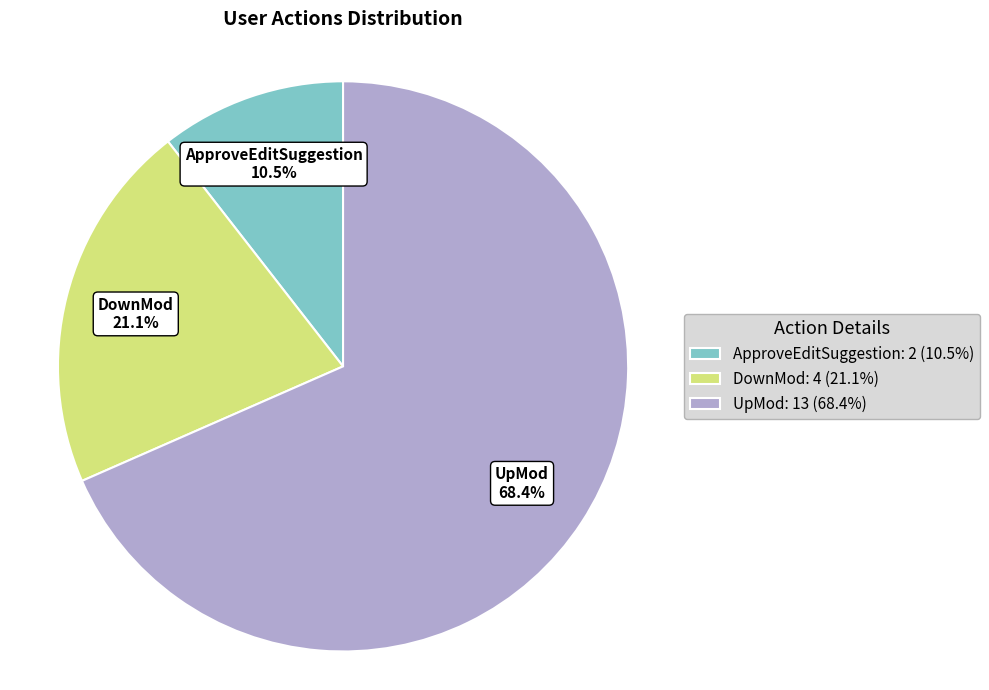

Rank the categories by value from lowest to highest.

ApproveEditSuggestion, DownMod, UpMod